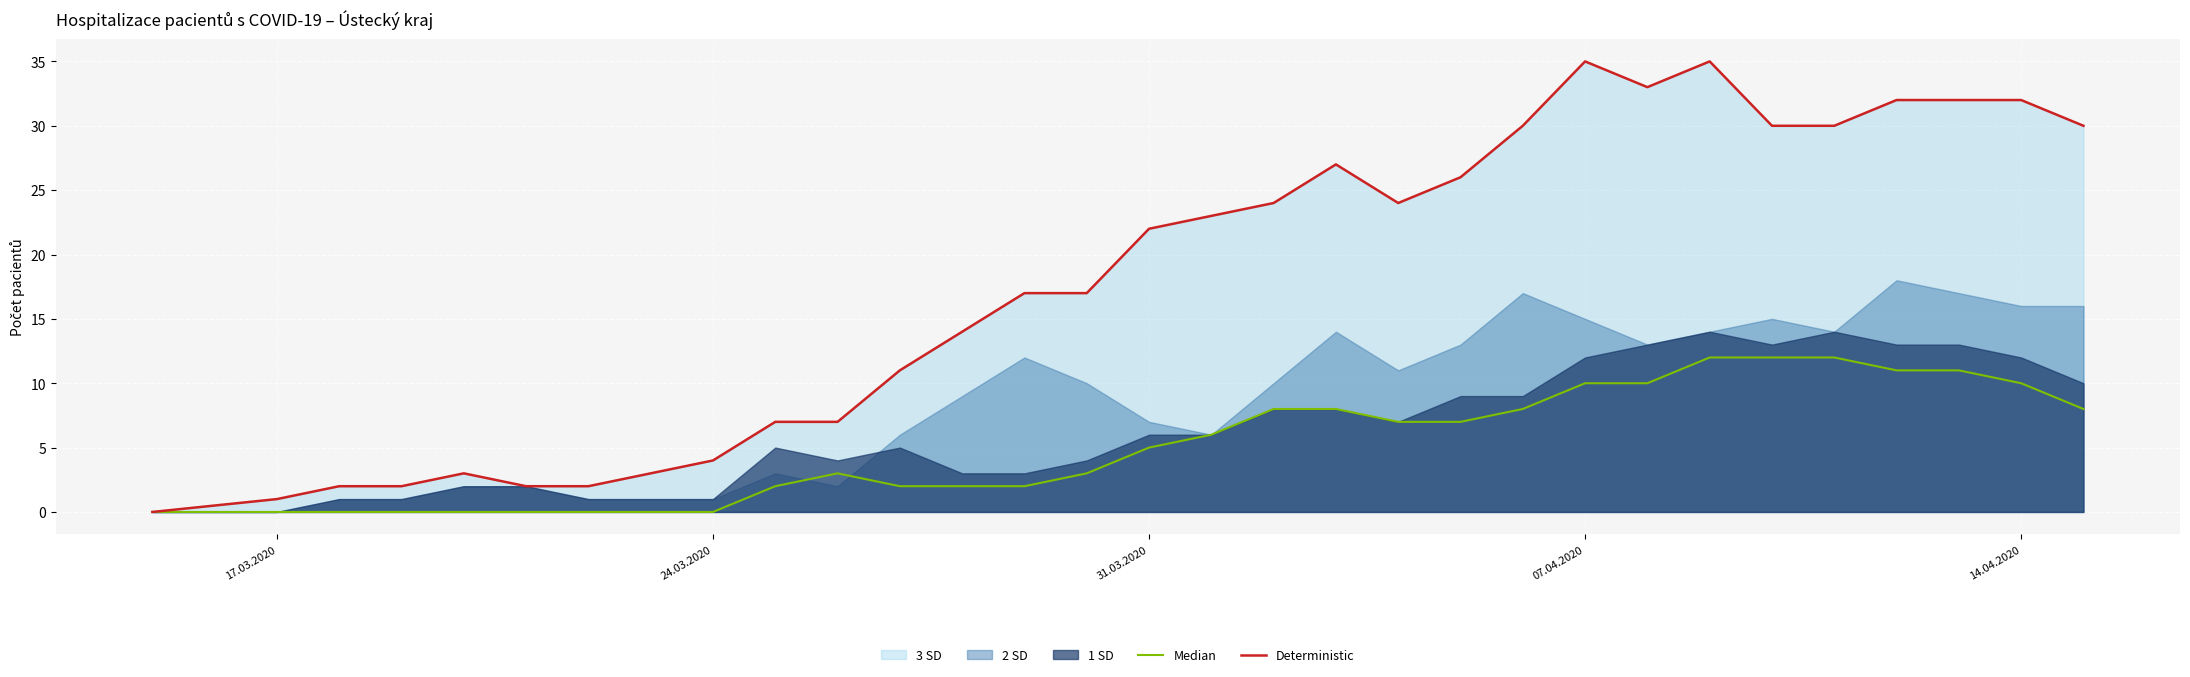

What is the maximum value for Deterministic?

35